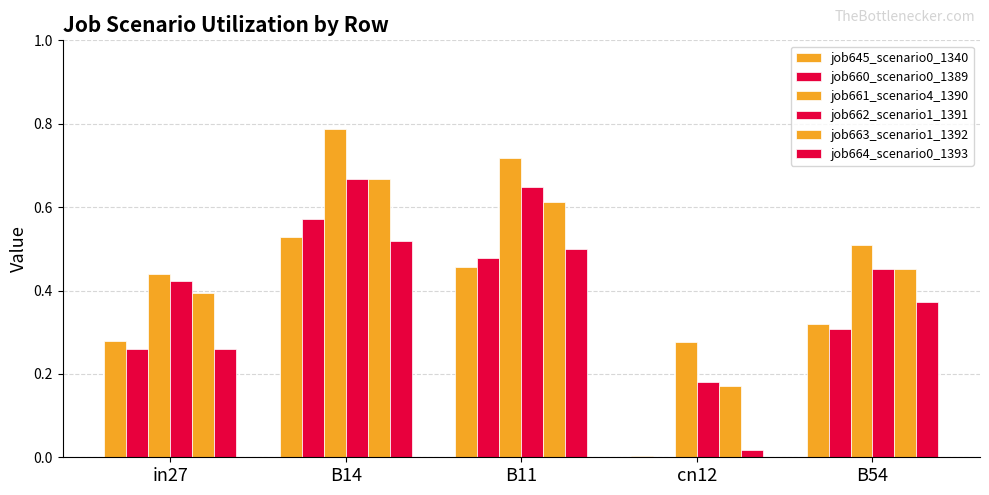

What is the approximate value of job662_scenario1_1391 at B14?

0.7